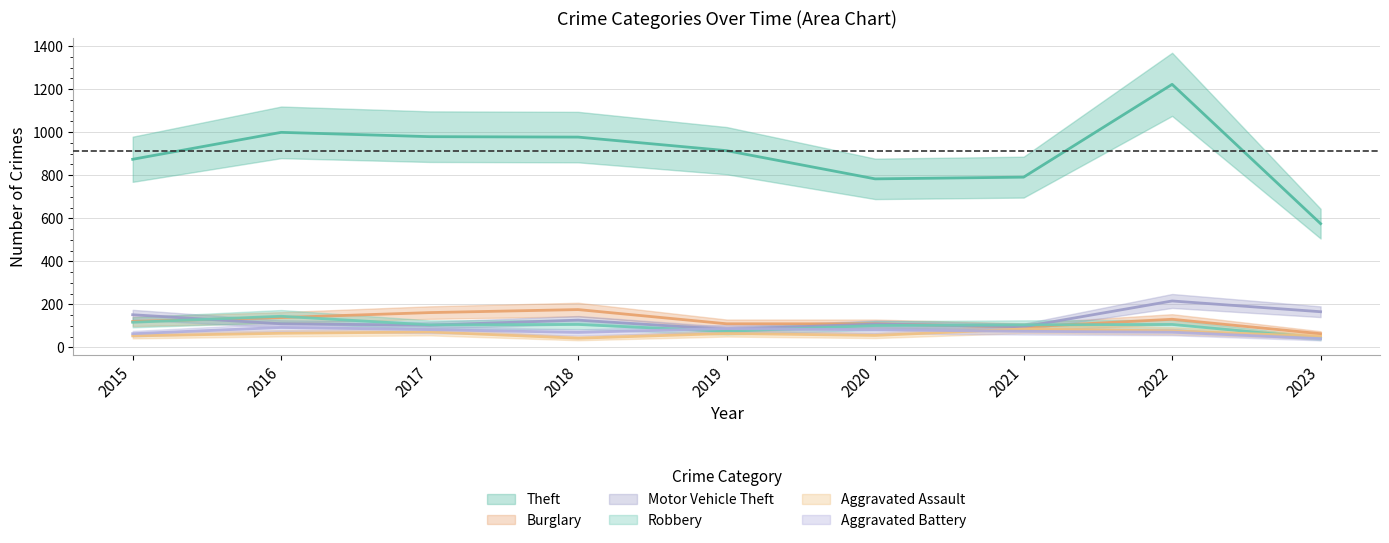

At which category is the sum across all series the highest?

2022